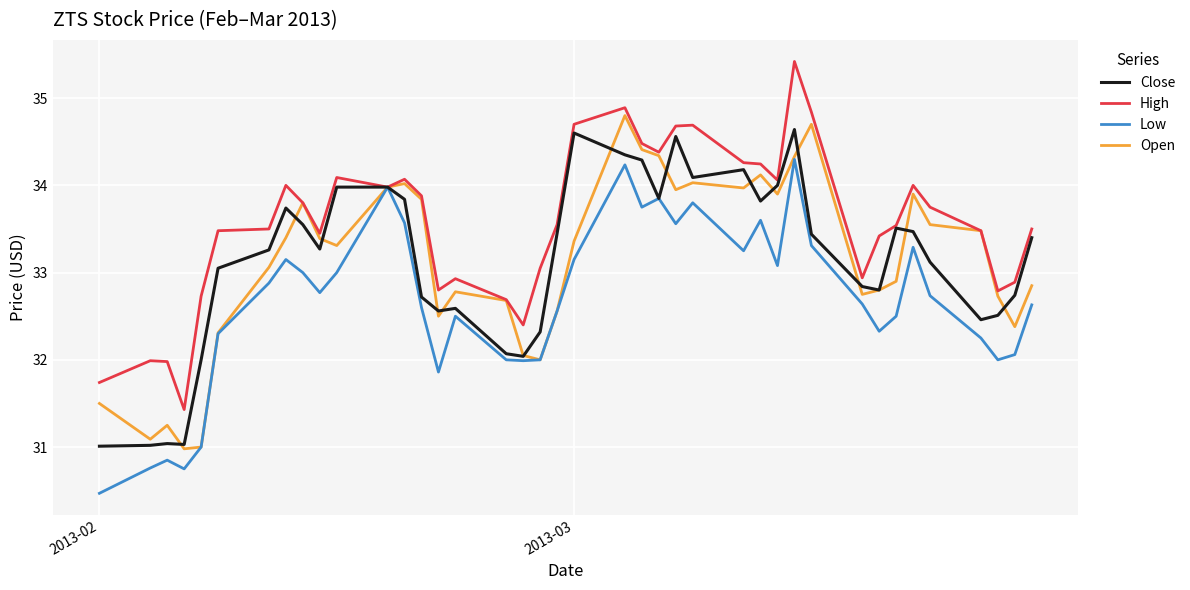

How many lines are shown in the chart?

4